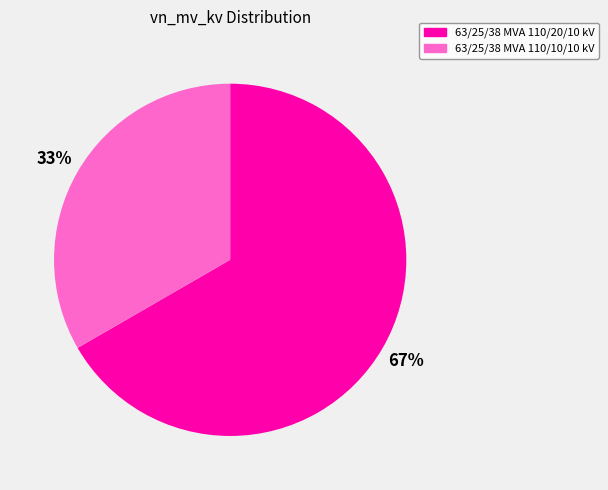

What is the majority slice?

63/25/38 MVA 110/20/10 kV